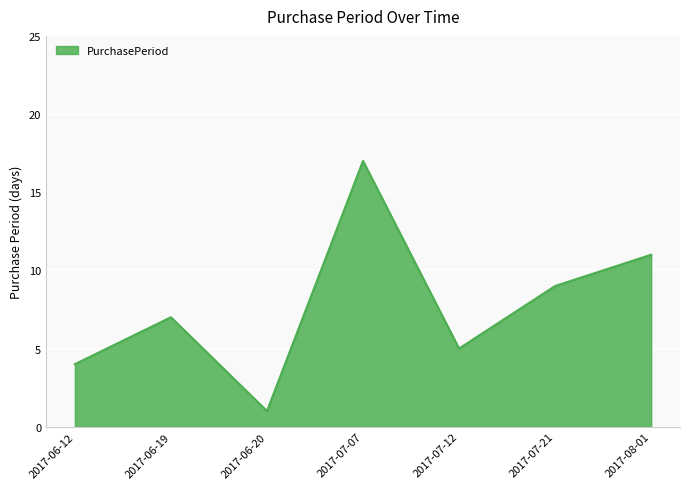

List the labels in order of value, smallest first.

2017-06-20, 2017-06-12, 2017-07-12, 2017-06-19, 2017-07-21, 2017-08-01, 2017-07-07